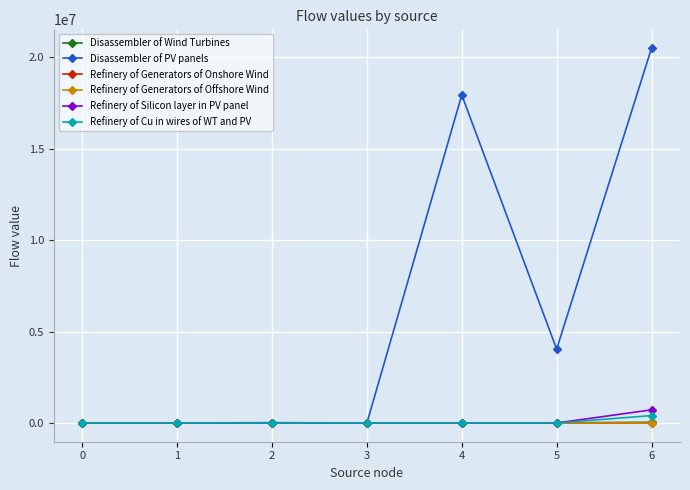

Which series has the largest range (max minus min)?

Disassembler of PV panels